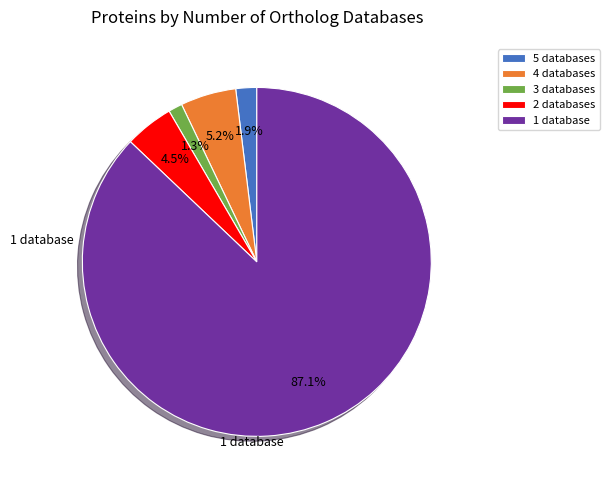

Count the number of slices in the pie.

5